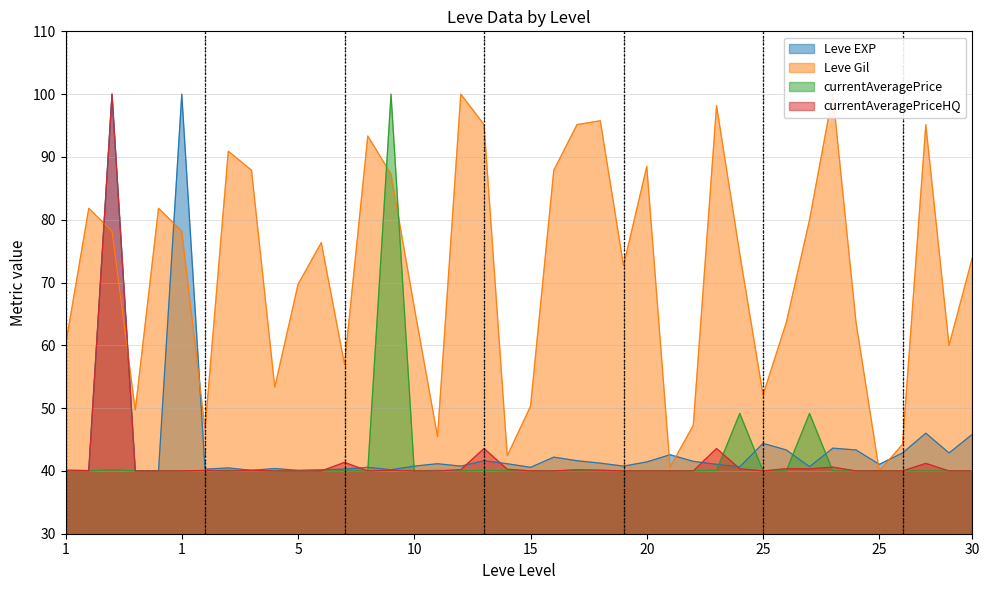

What is the average value of the currentAveragePrice series?

42.0